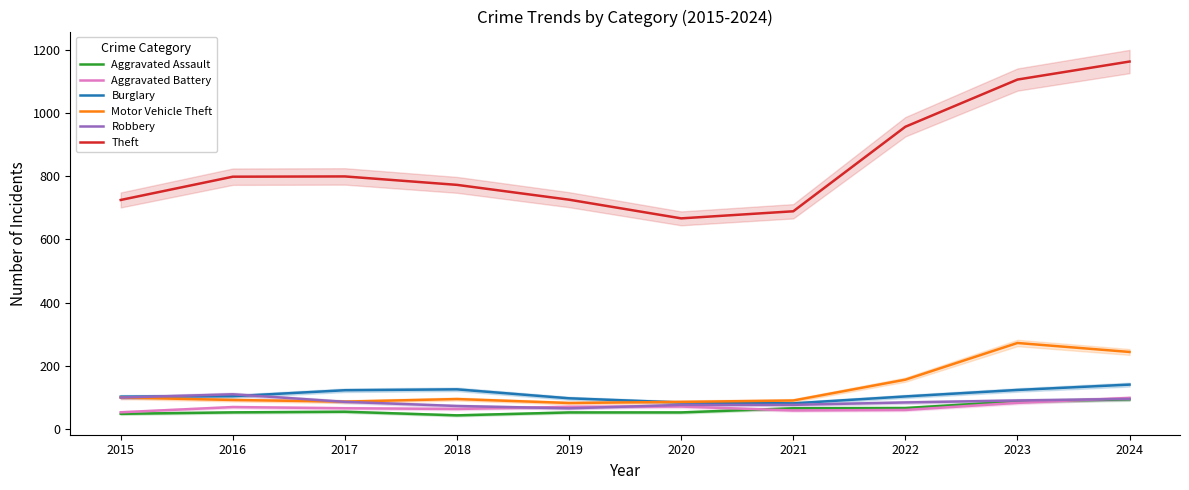

Which has a higher value, 2016 or 2021?

2021